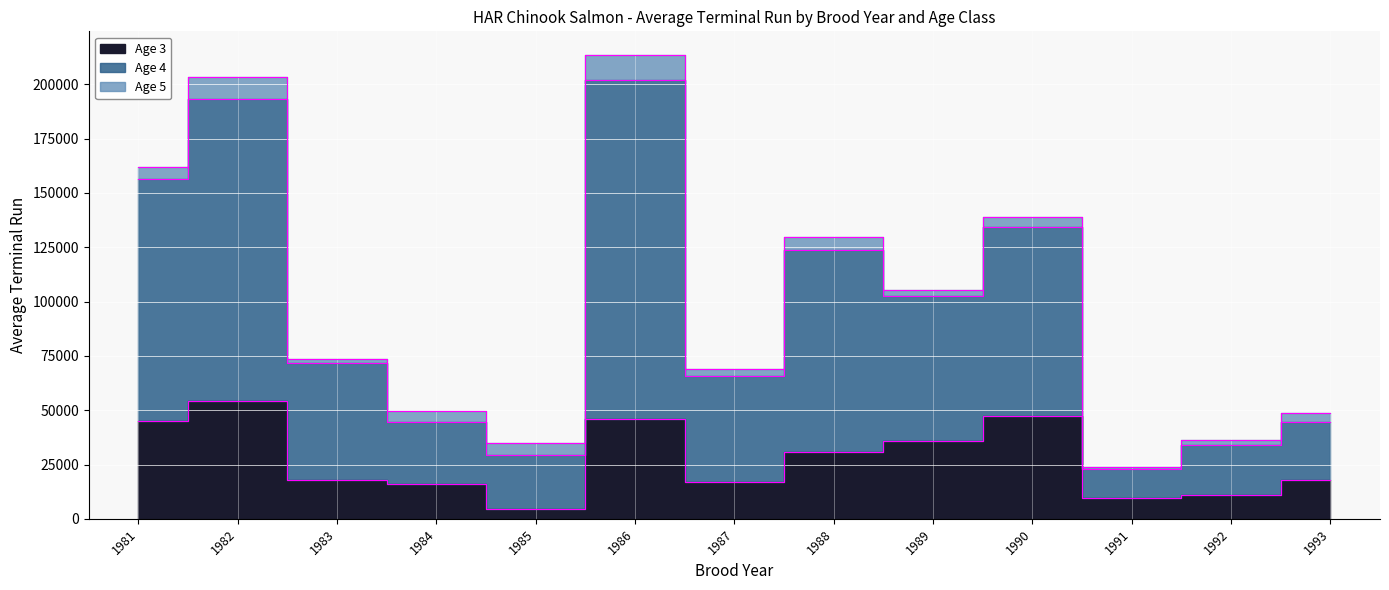

At which label does Age 4 reach its minimum?

1991